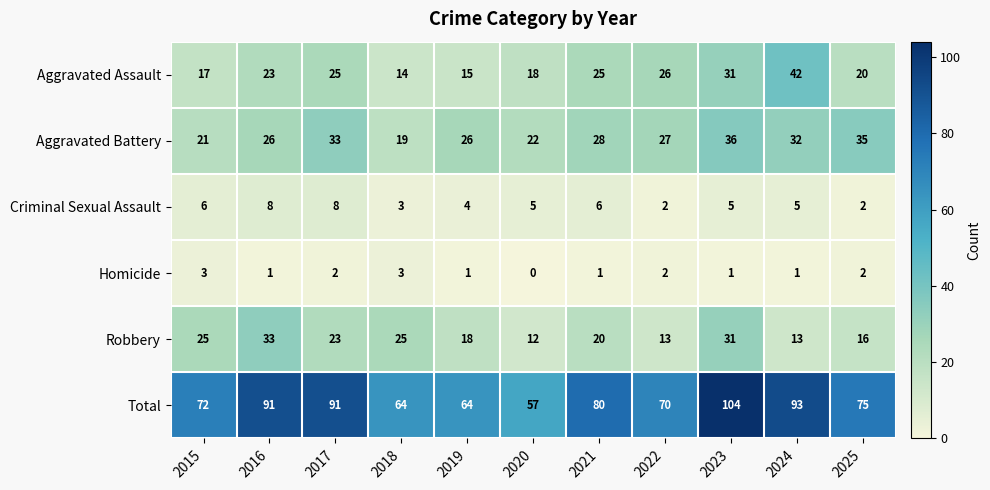

Count the number of categories in the chart.

11